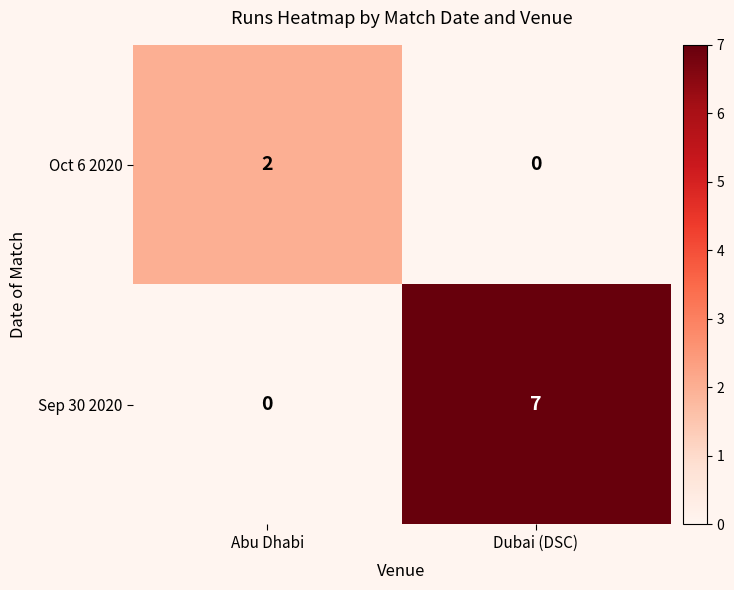

Reading right to left, transcribe all the data shown in this chart.

Oct 6 2020: Dubai (DSC)=0	Abu Dhabi=2
Sep 30 2020: Dubai (DSC)=7	Abu Dhabi=0